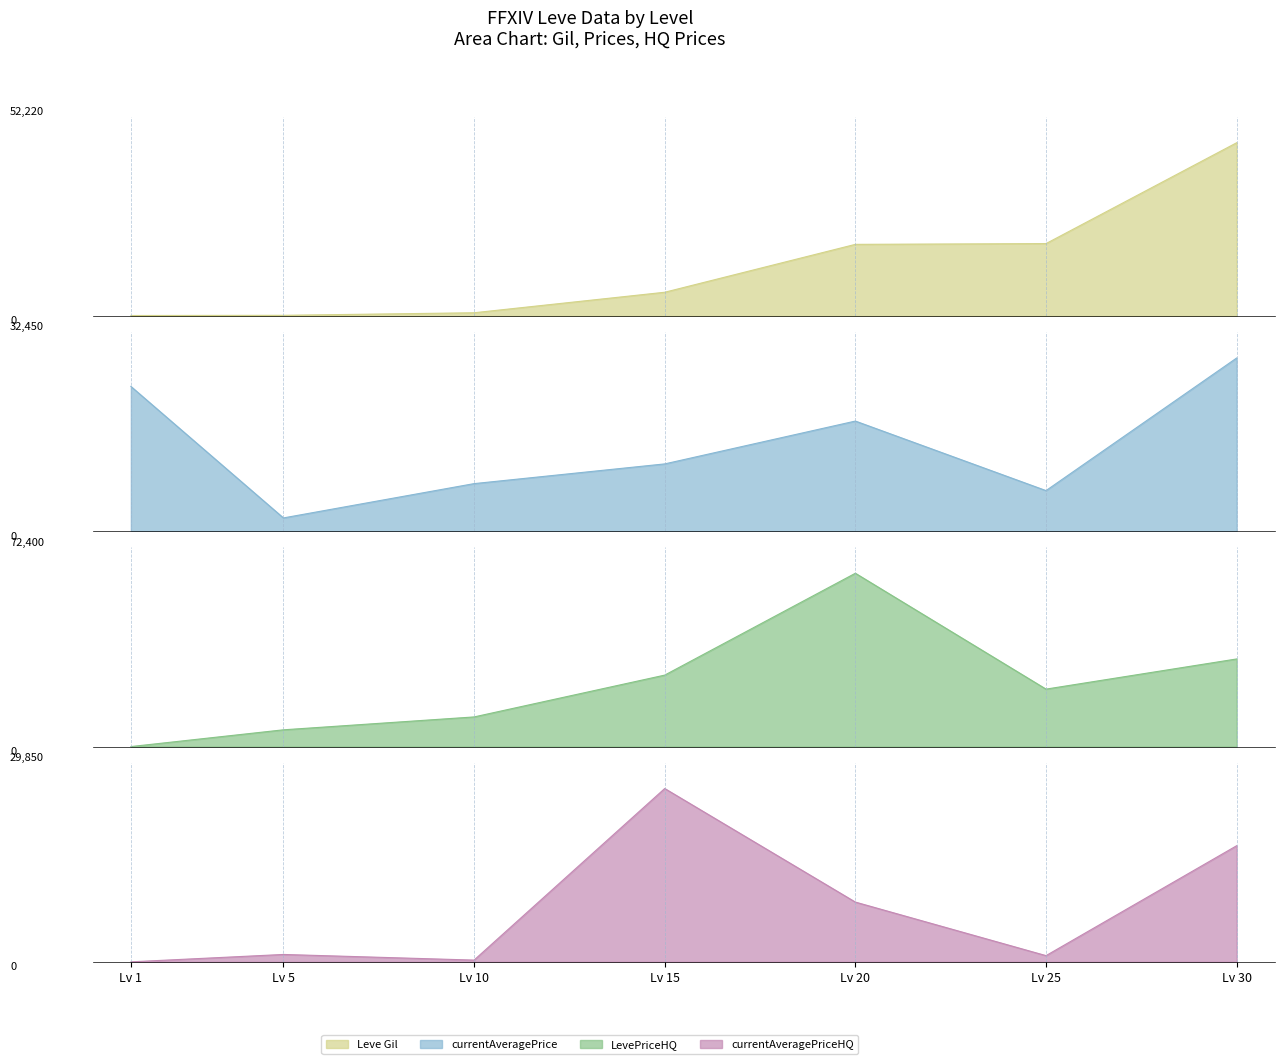

The currentAveragePrice series shows 3299 at Lv 10. True or false?

False